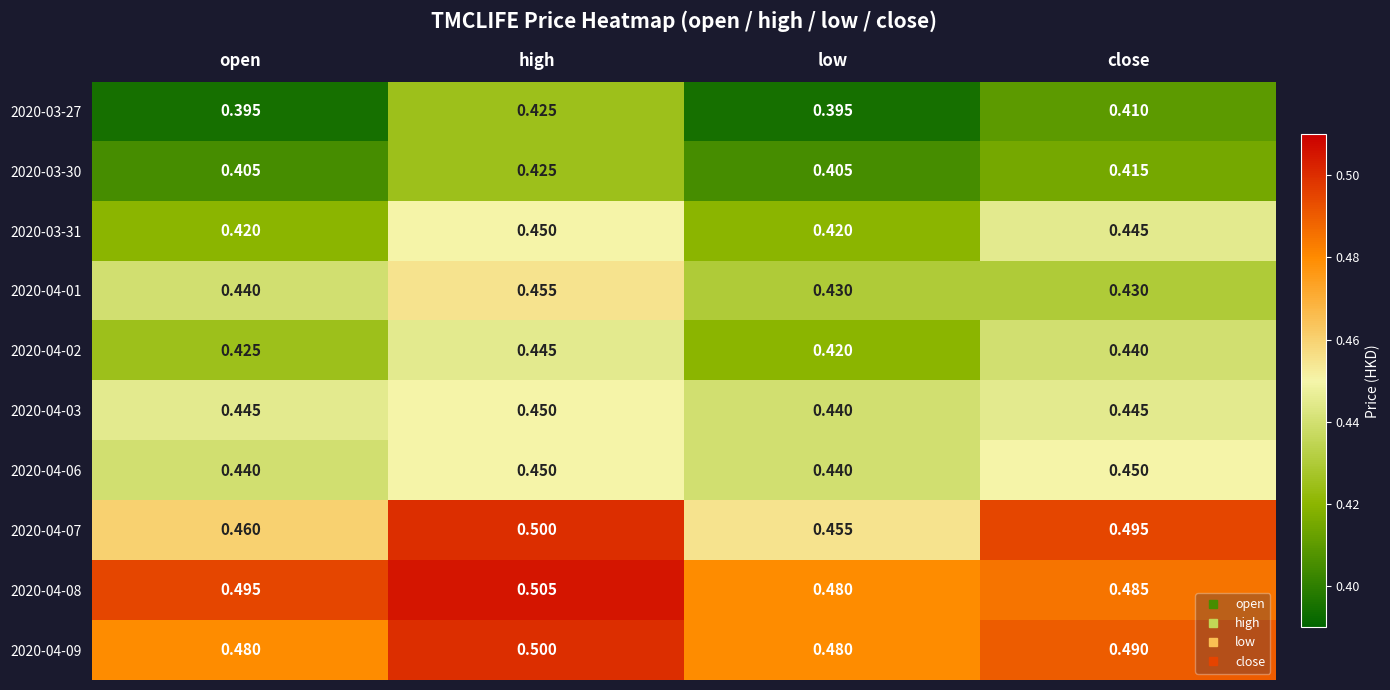

Is the value of 2020-04-01 at high greater than the value of 2020-03-30 at close?

Yes